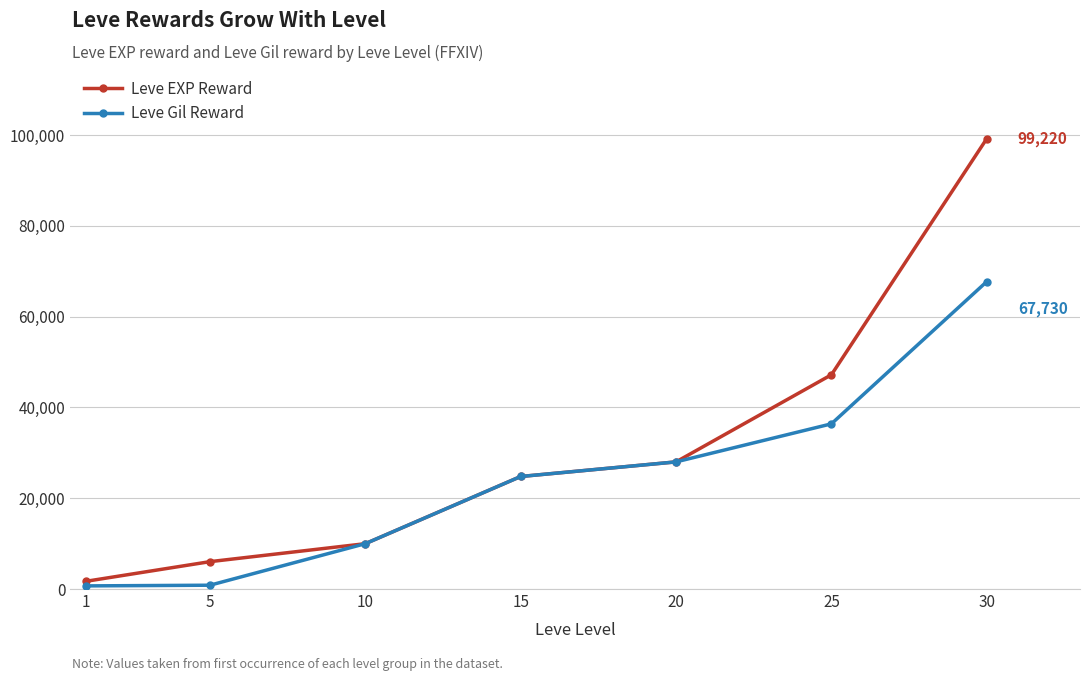

What is the lowest value of the Leve Gil Reward series?

690